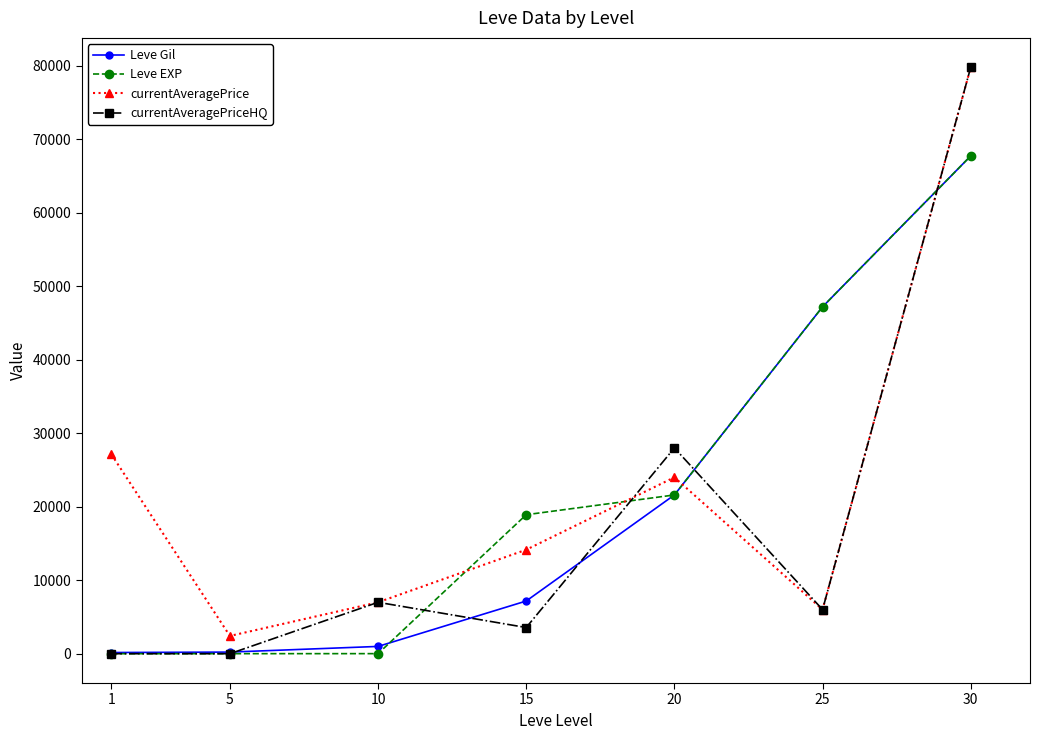

What are all the series names shown in the legend?

Leve Gil, Leve EXP, currentAveragePrice, currentAveragePriceHQ